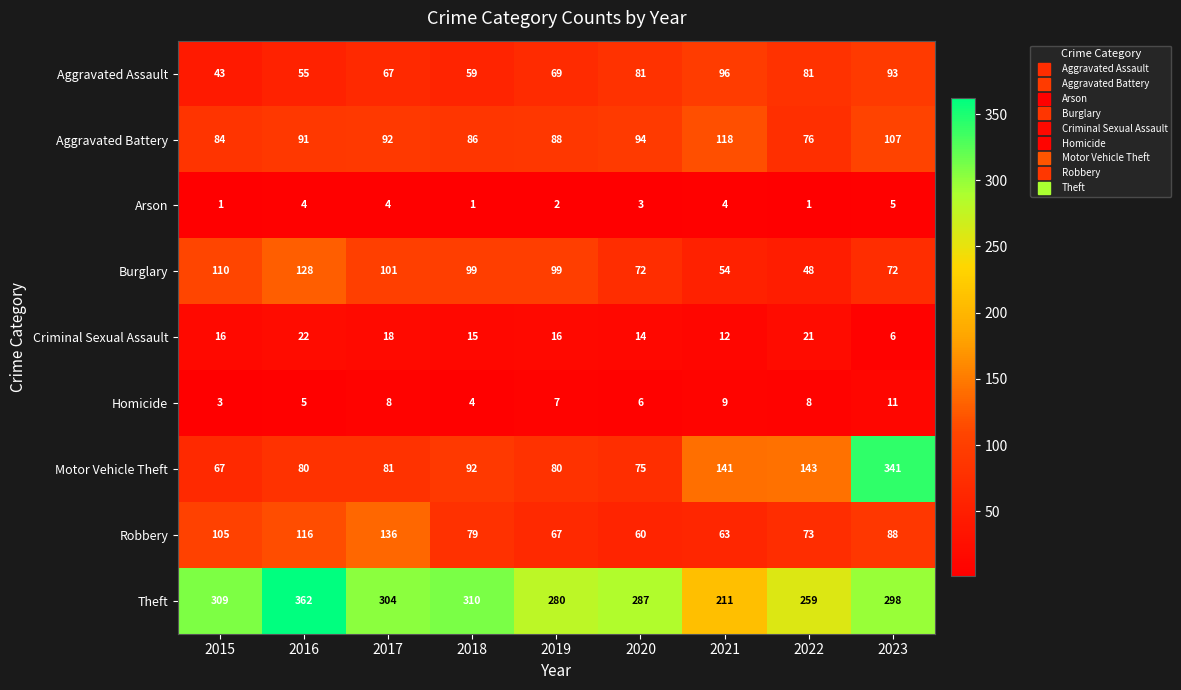

What is the sum of all Criminal Sexual Assault values?

140